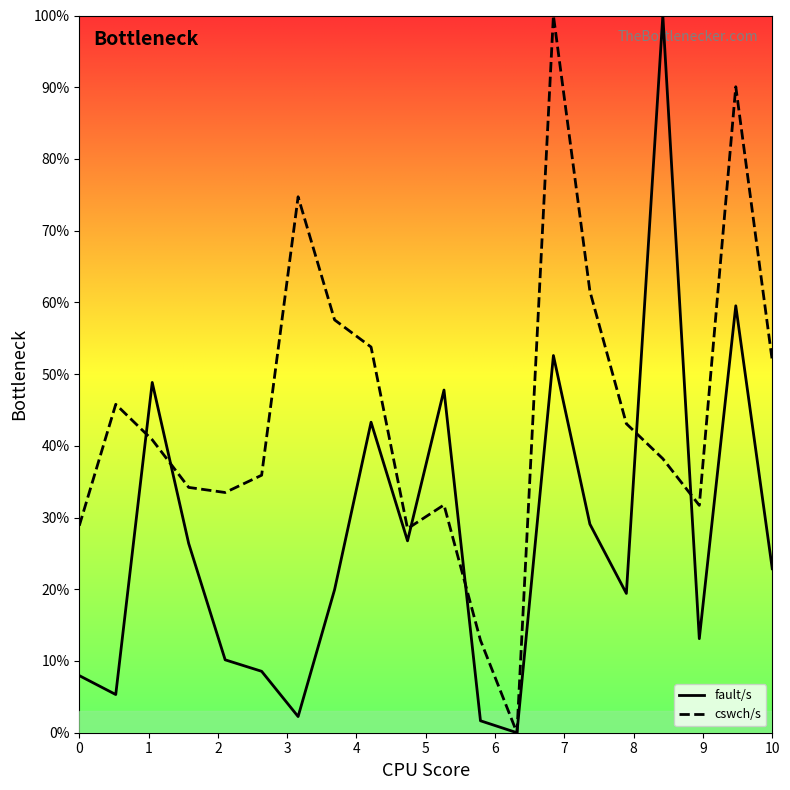

Is it true that fault/s equals 22.9 at 10?

True